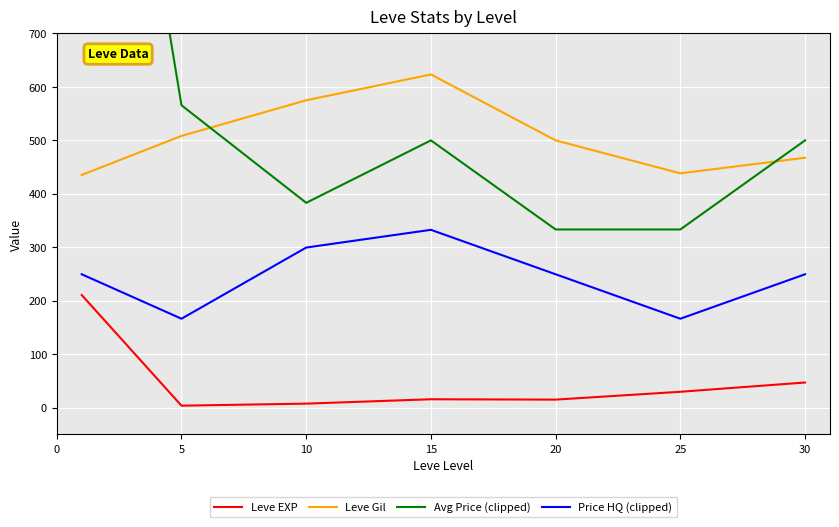

True or false: Leve Gil has a value of 276.7 at 25.

False